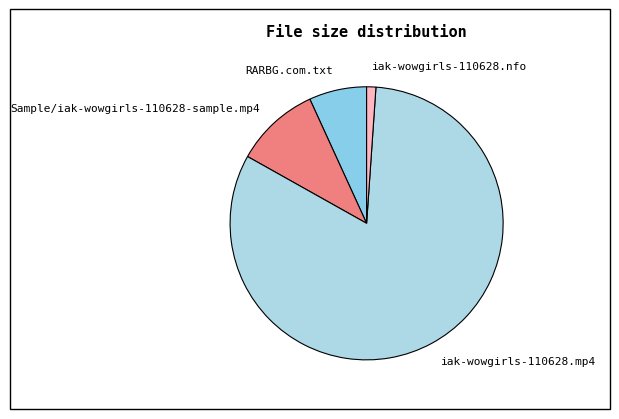

How many segments does this pie chart have?

4